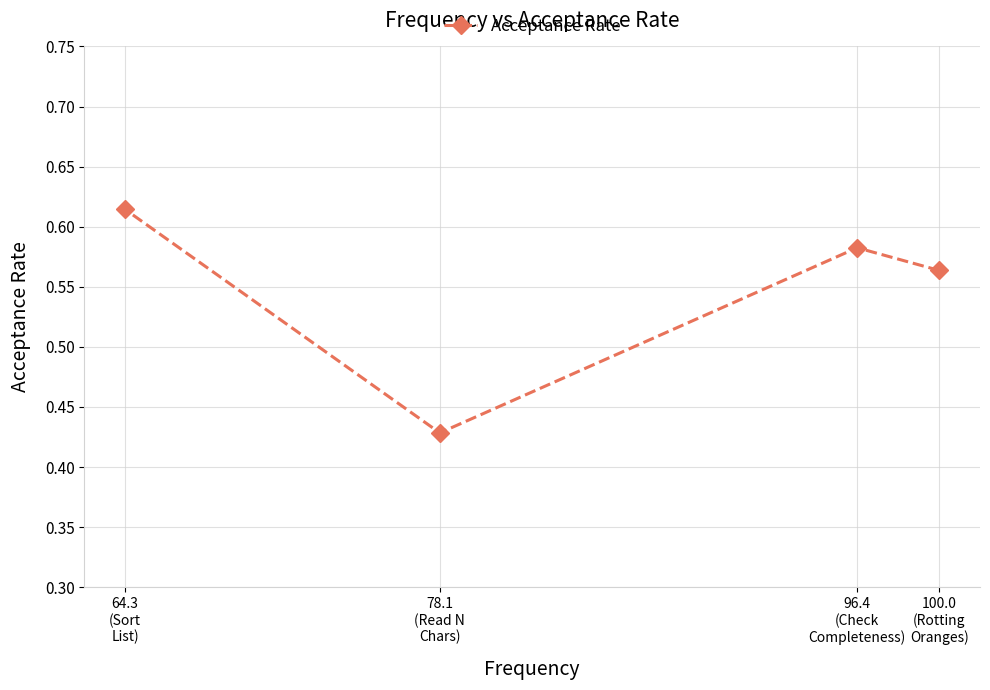

Which has a higher value, 78.1
(Read N
Chars) or 100.0
(Rotting
Oranges)?

100.0
(Rotting
Oranges)